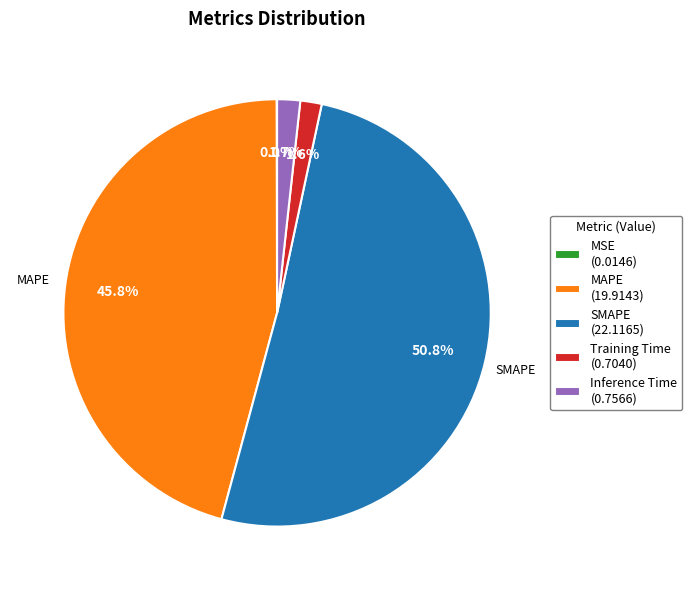

Does SMAPE (22.1165) represent more than half of the total?

Yes